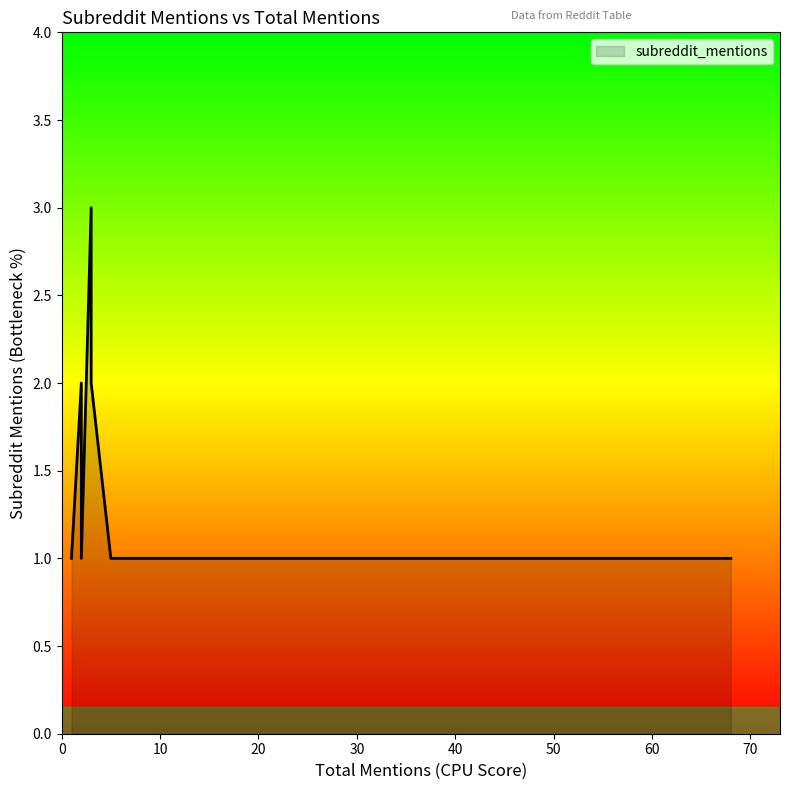

Is it true that the value at 68 is 0?

False